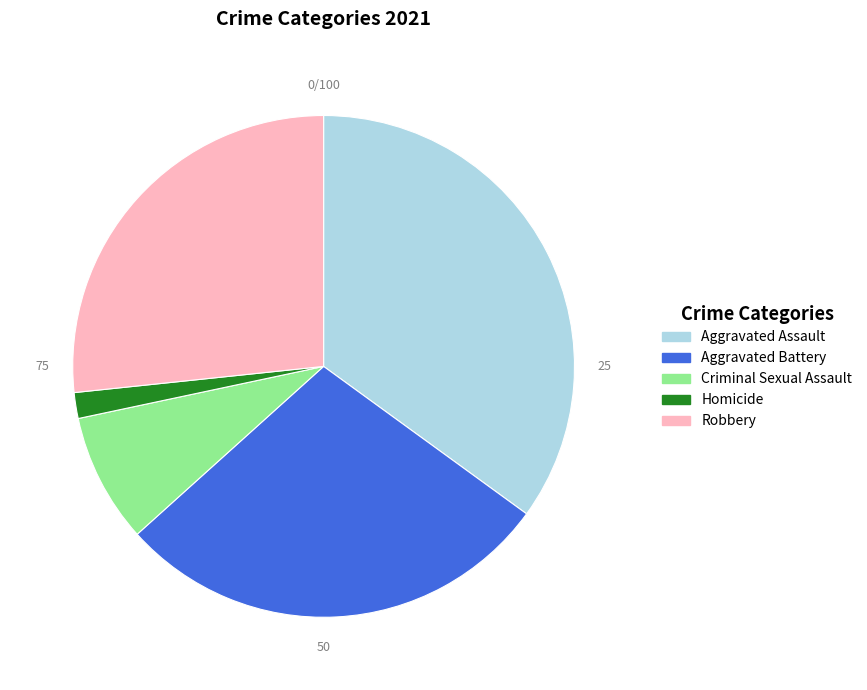

How many slices are in this pie chart?

5